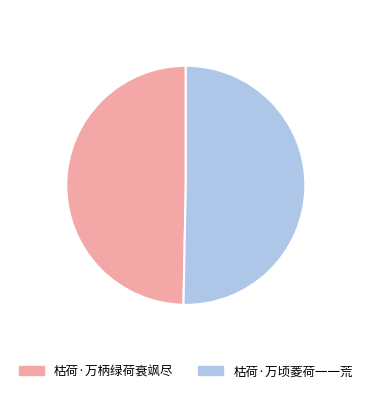

Does any single category account for the majority?

Yes